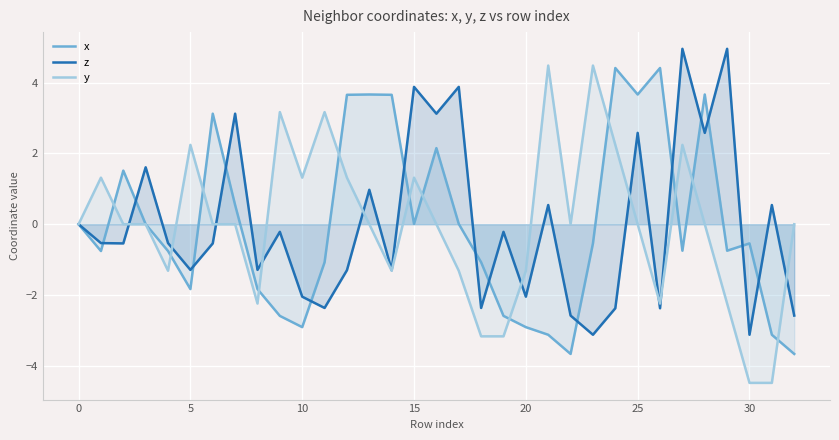

True or false: z has a value of -0.2 at 15.

False